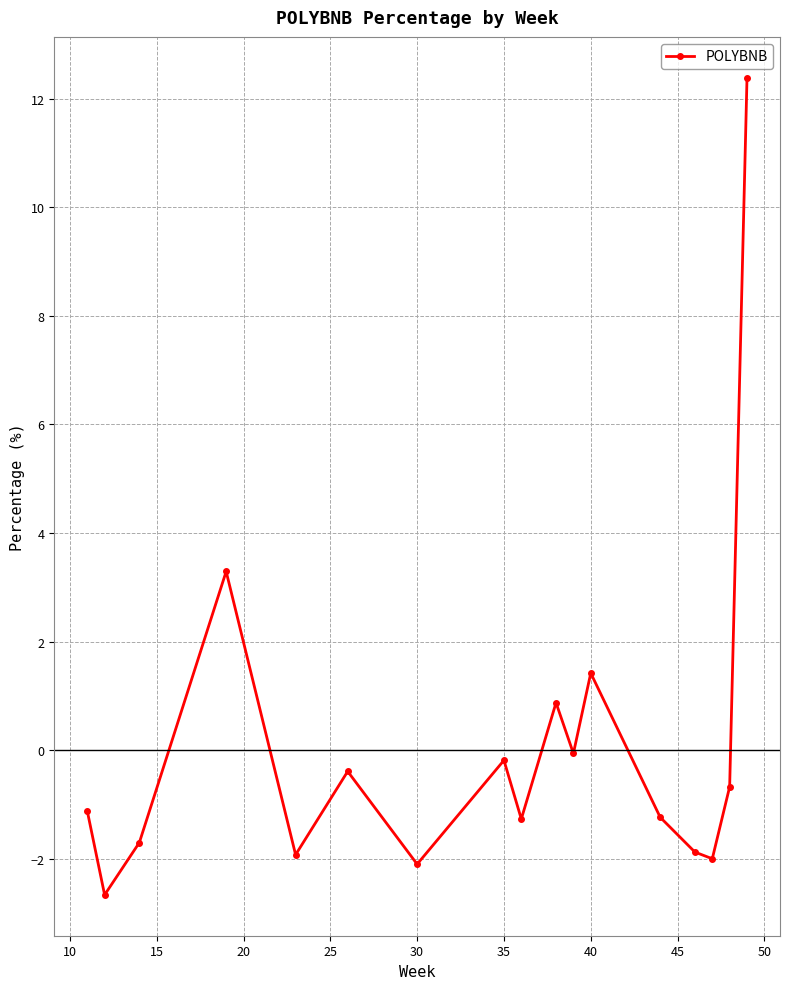

How many points are lower than both their immediate neighbors (excluding endpoints)?

6